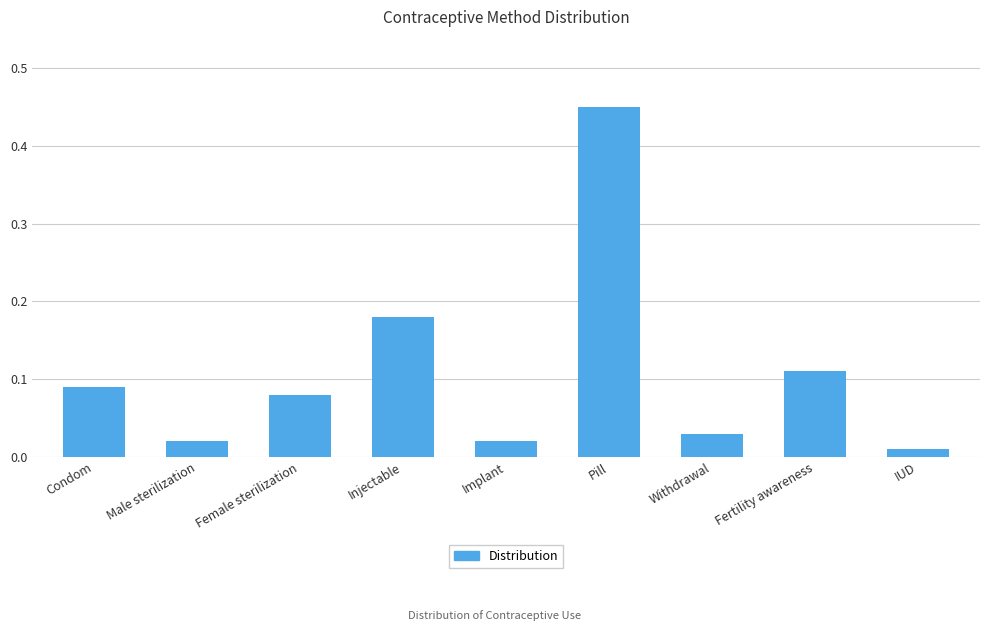

What is the difference between the maximum and second lowest values?

0.4